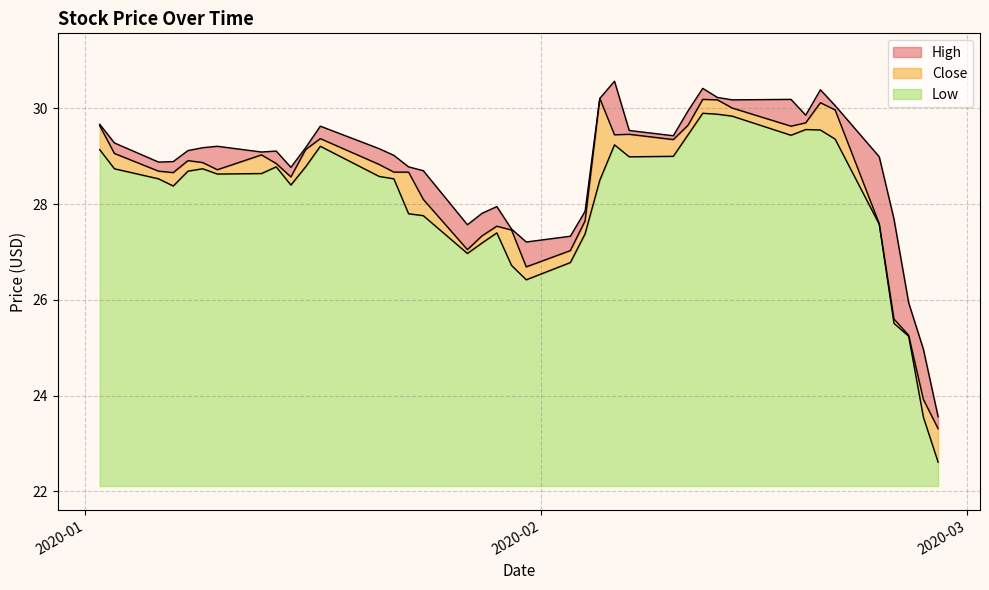

Does the chart have visible grid lines?

Yes